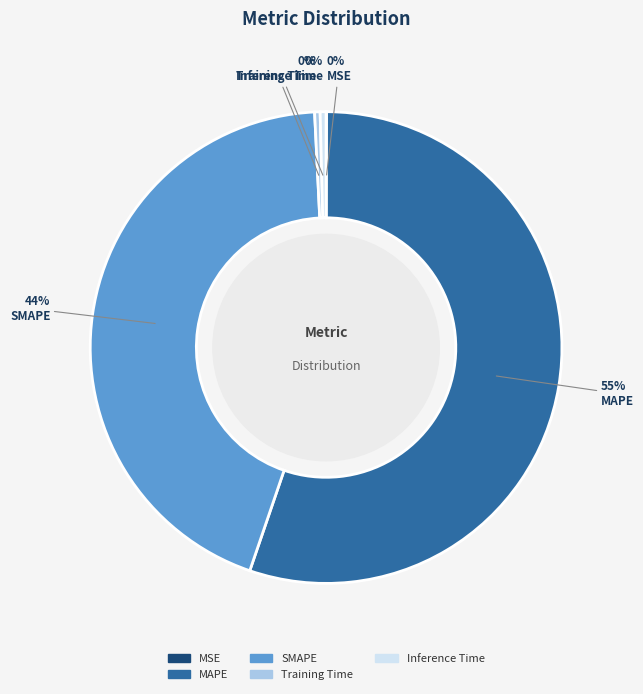

Combined, do Training Time and Inference Time account for over 50%?

No